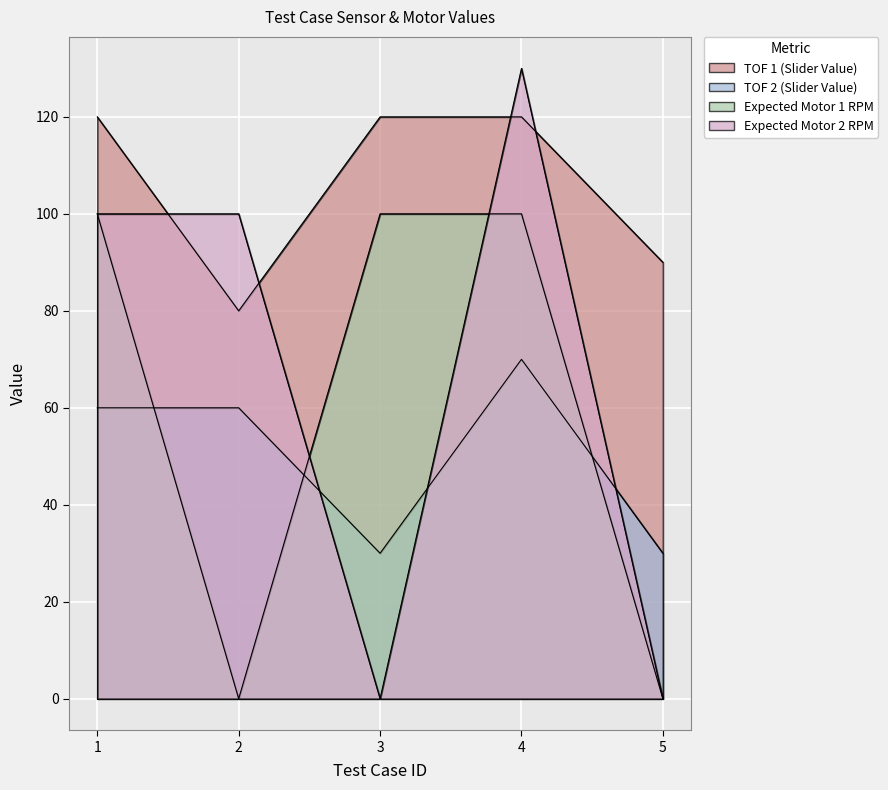

How many series are shown in this chart?

4